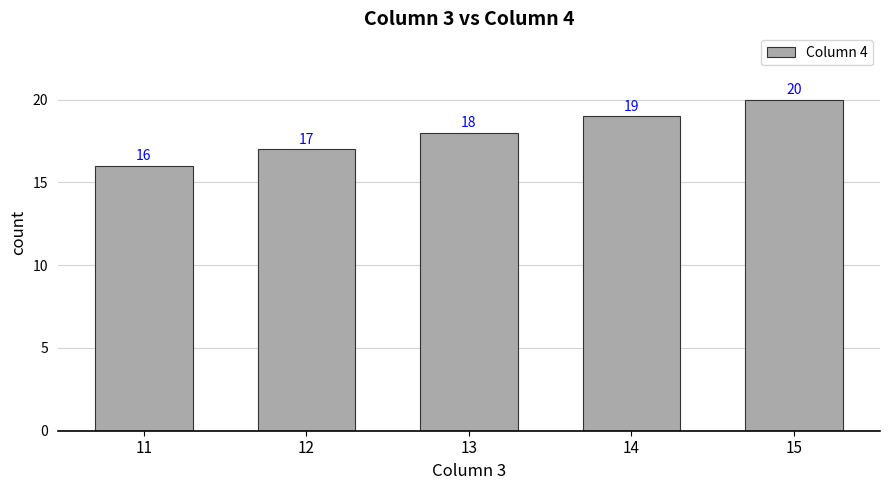

The value at 11 is 10. True or false?

False